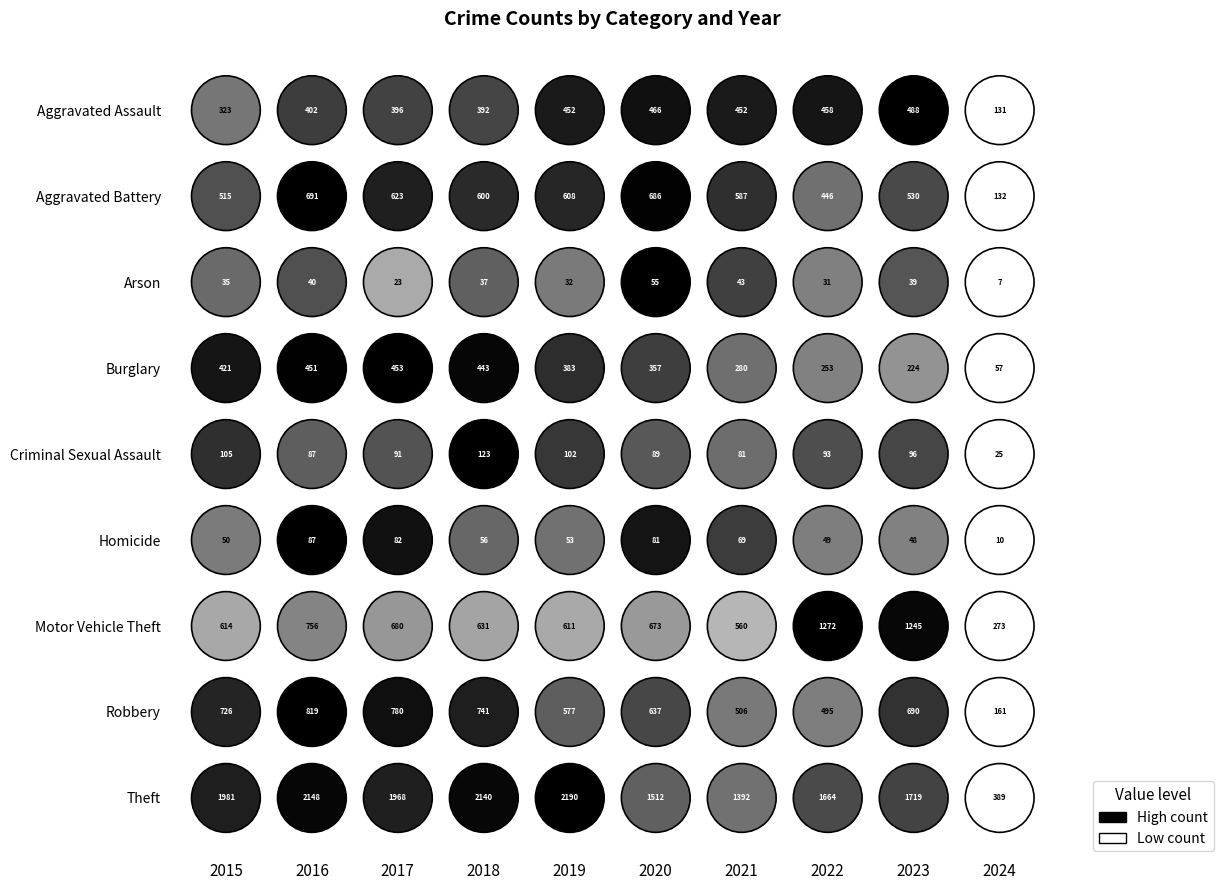

What is the difference between the highest and lowest values at 2023?

1680